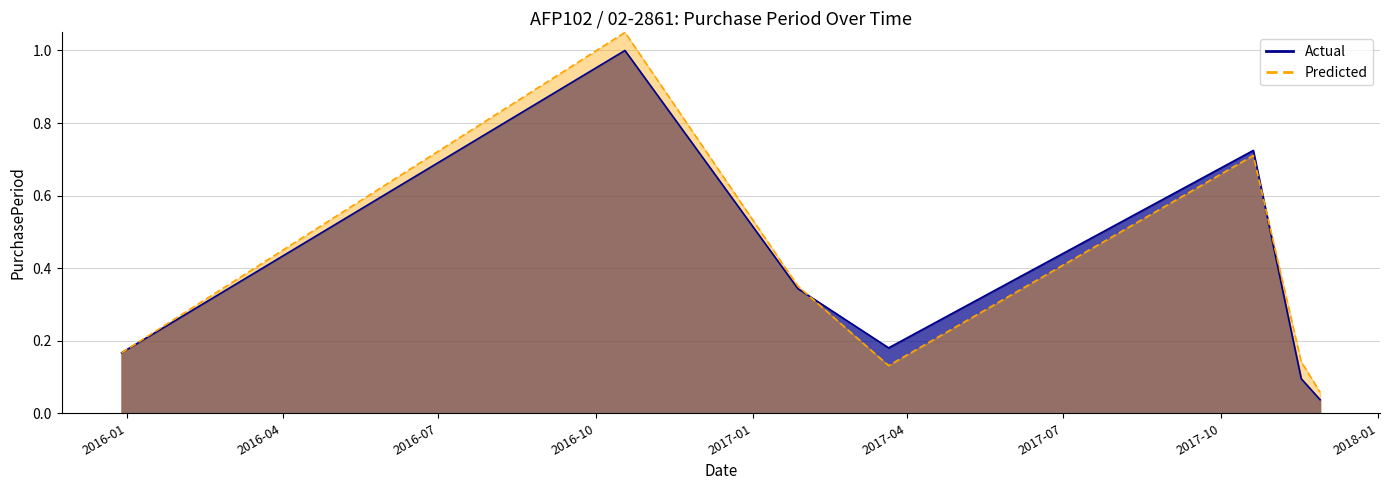

Between 2017-07 and 2017-01, which is larger?

2017-01